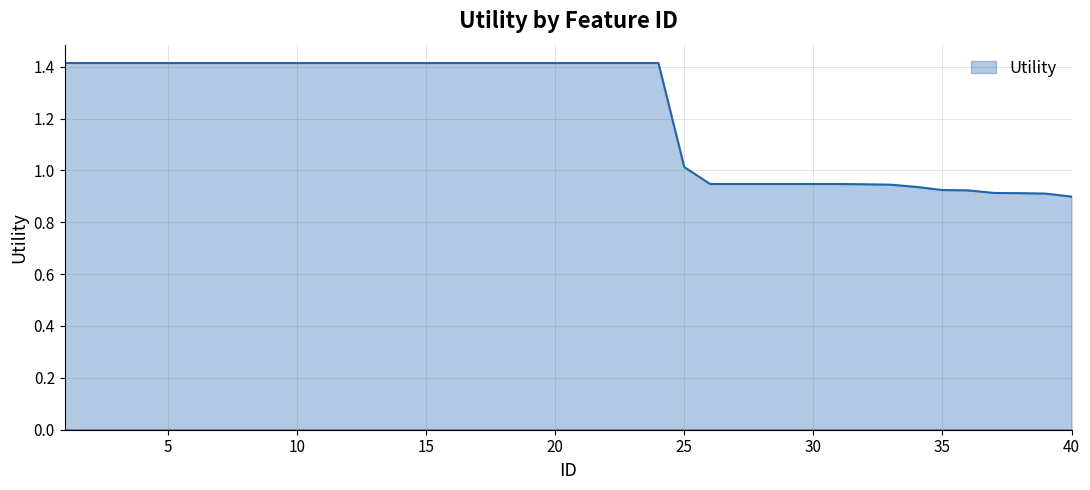

What is the difference between the maximum and minimum values?

0.5